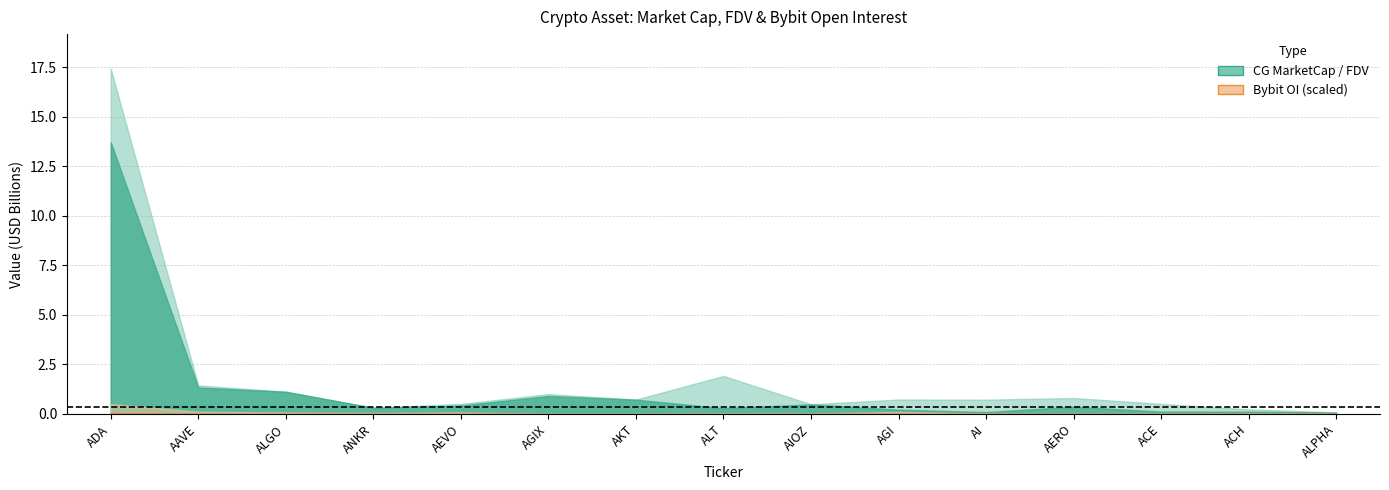

The value of CG_FDV at ALPHA is 80603756. True or false?

True